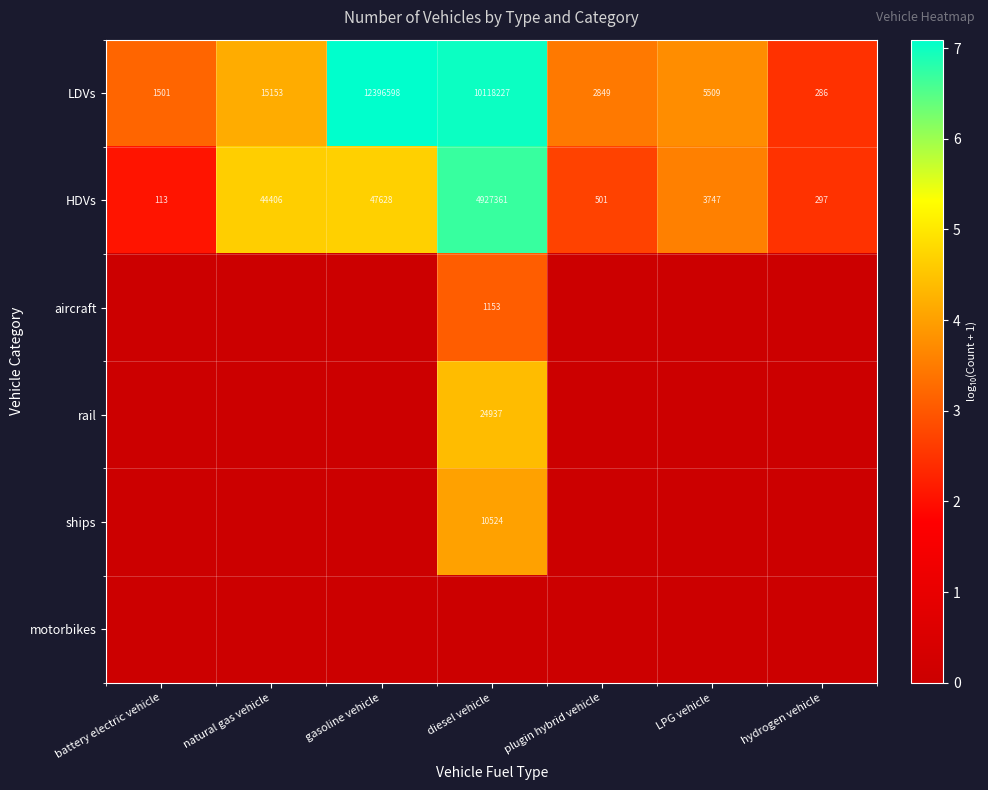

What is the difference between the maximum and minimum values in the LDVs series?

12396312